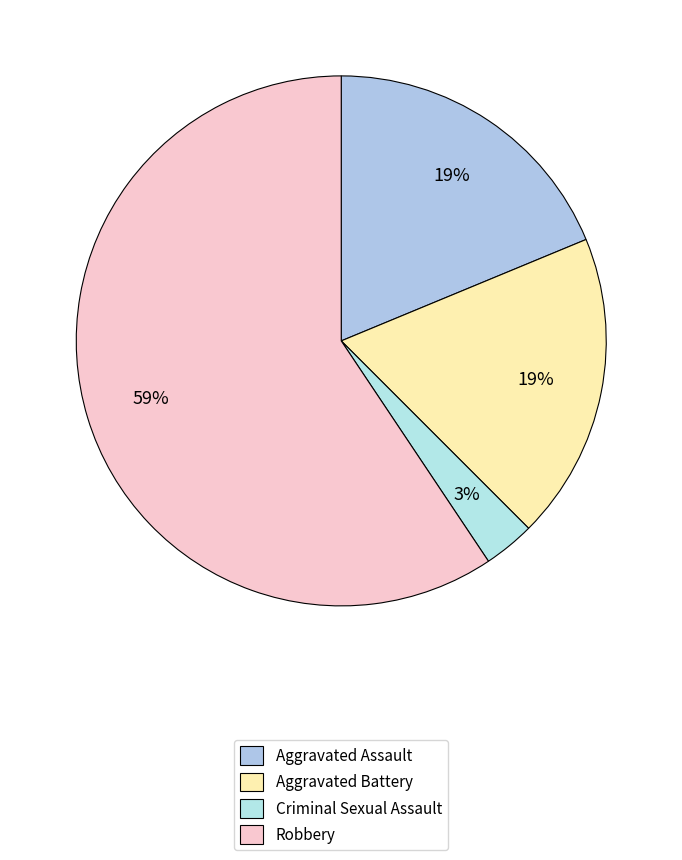

To the nearest percent, what is the average slice percentage?

25%